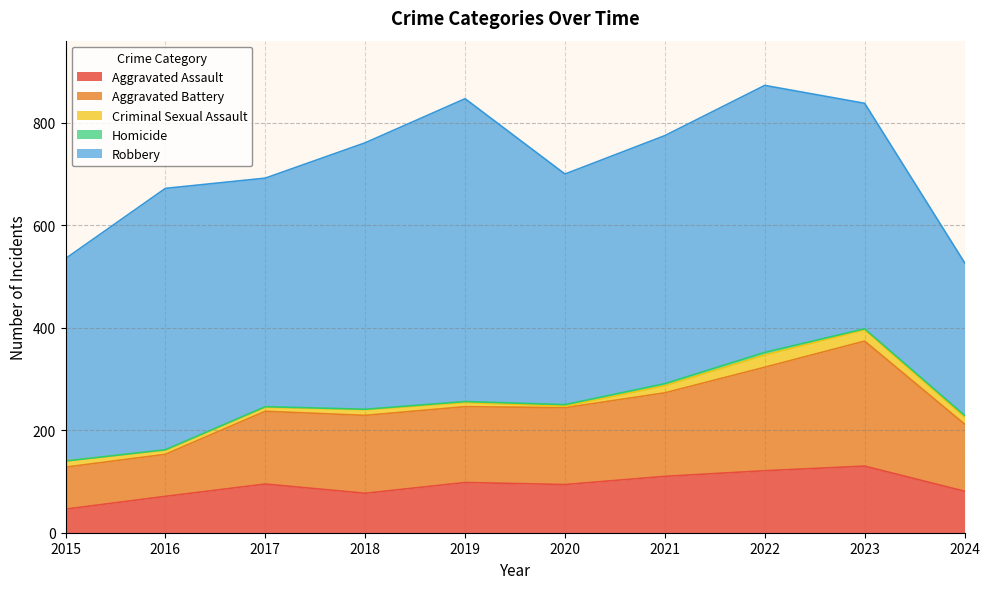

The value of Criminal Sexual Assault at 2023 is 38. True or false?

False